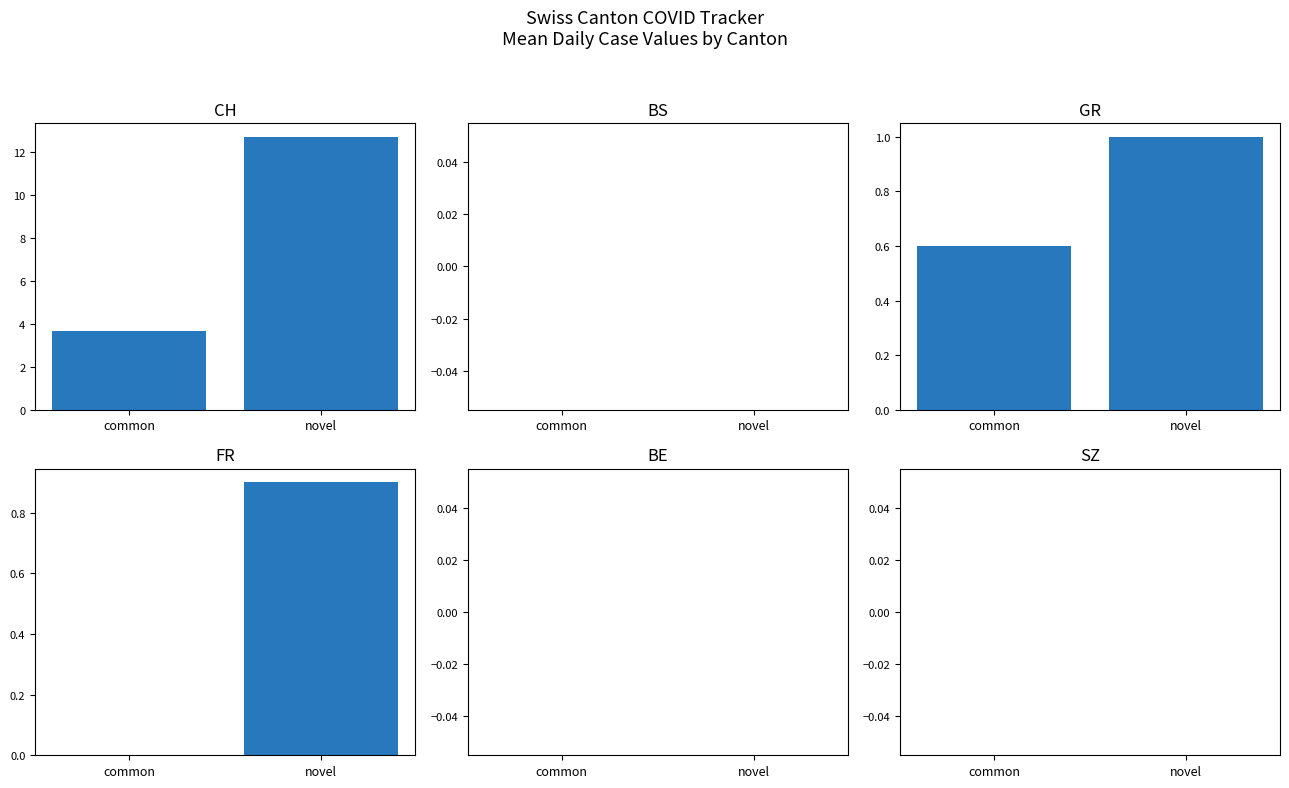

At which category is the sum across all series the highest?

novel